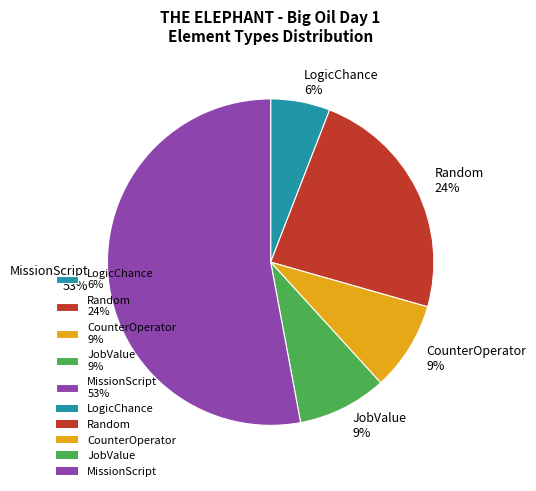

Combined, do MissionScript 53% and Random 24% account for over 50%?

Yes